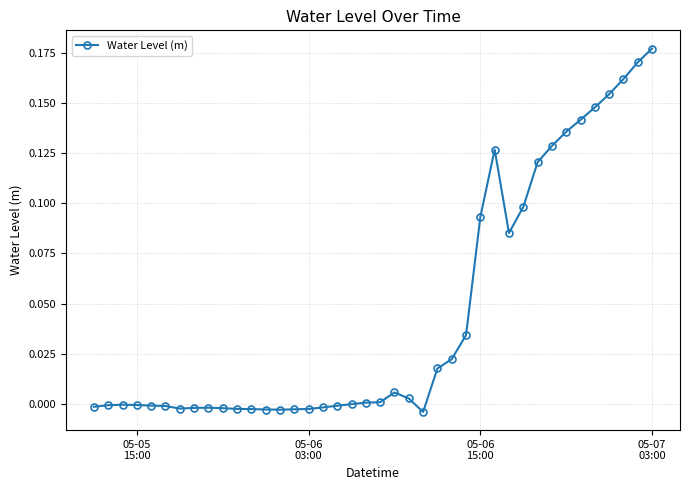

What is the sum of all values?

1.8